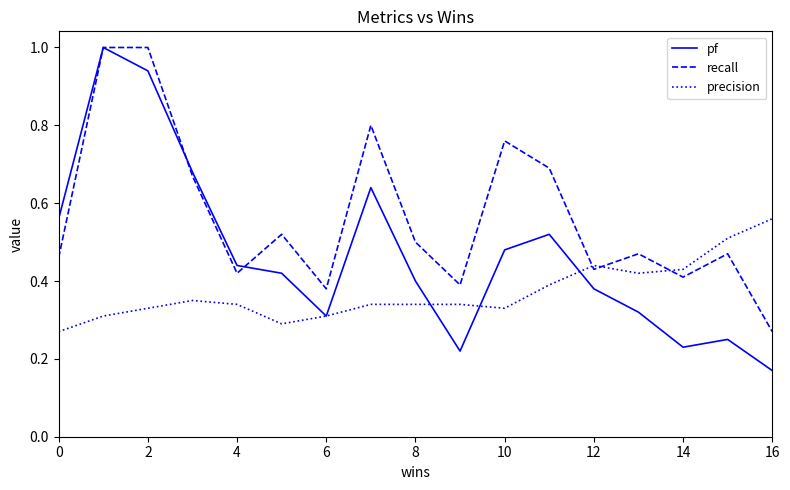

Which series ends up on top after the final intersection of pf and recall?

recall